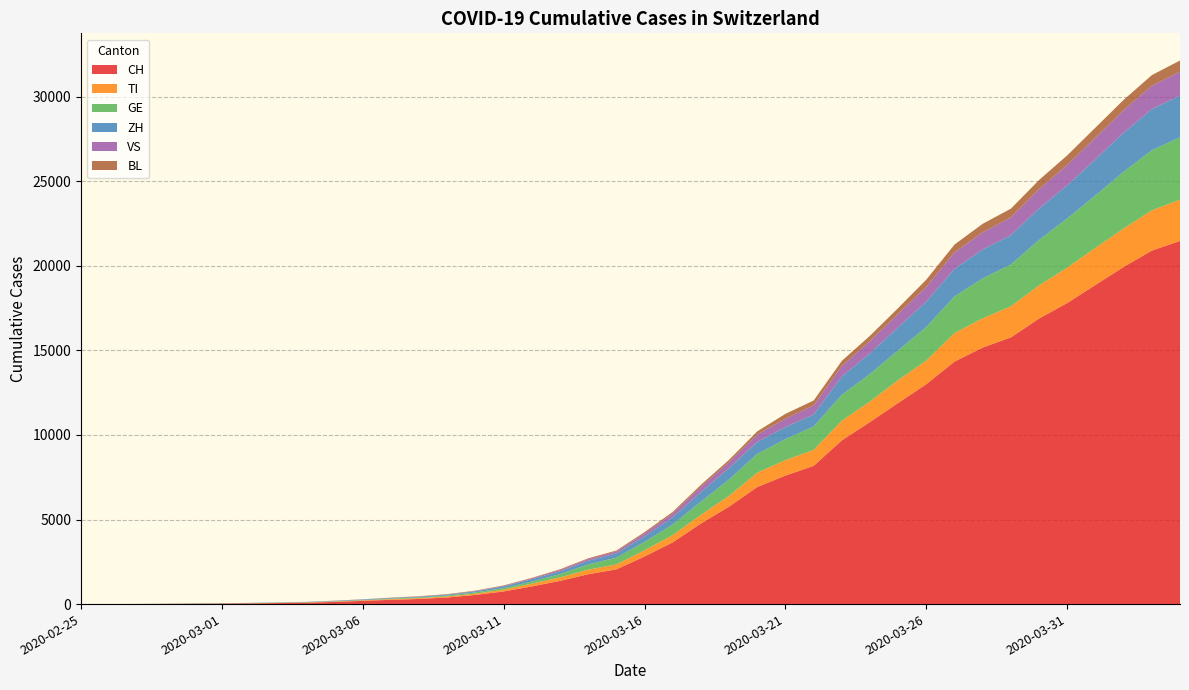

Reading left to right, transcribe all the data shown in this chart.

CH: 0	2	6	13	22	30	42	61	84	126	194	252	304	391	542	749	1046	1373	1768	2052	2817	3651	4767	5764	6923	7598	8172	9679	10766	11890	13004	14337	15169	15767	16883	17800	18867	19933	20899	21469
TI: 0	1	1	1	2	2	4	8	13	25	28	41	49	61	75	108	163	206	265	293	368	426	511	638	849	916	945	1162	1209	1354	1401	1688	1727	1837	1962	2091	2195	2271	2377	2442
GE: 0	1	1	4	7	10	11	14	14	17	21	32	40	50	75	91	123	197	310	403	497	633	778	967	1110	1241	1383	1532	1632	1755	1981	2169	2365	2472	2682	2914	3094	3354	3553	3685
ZH: 0	0	2	2	6	7	11	14	16	24	30	35	41	50	63	102	141	164	219	251	327	430	569	680	712	712	712	1076	1224	1371	1503	1630	1704	1736	1862	1953	2142	2306	2434	2467
VS: 0	0	0	1	1	2	3	3	4	5	6	7	12	17	22	30	53	76	98	115	172	225	312	349	436	498	535	628	728	793	874	968	1017	1055	1144	1211	1282	1334	1383	1416
BL: 0	0	0	1	2	2	2	2	2	6	6	15	19	20	22	26	26	42	47	54	76	89	116	134	184	282	289	302	306	341	422	466	502	511	539	561	588	610	625	656